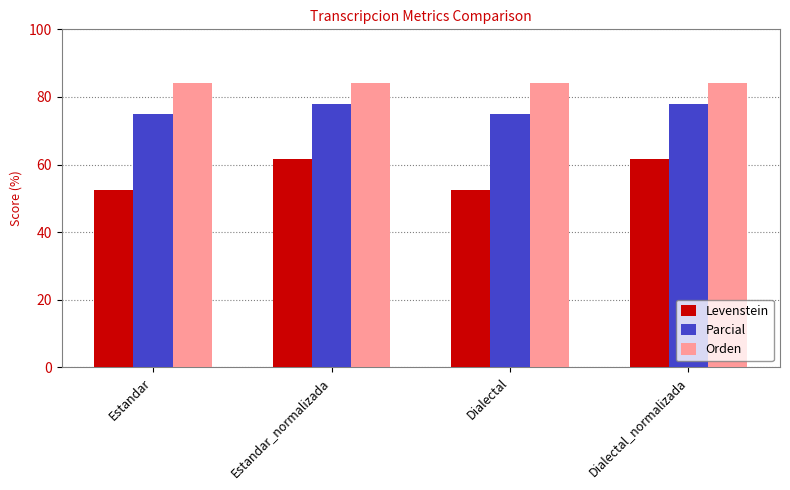

What is the label of the 4th bar from the left?

Dialectal_normalizada